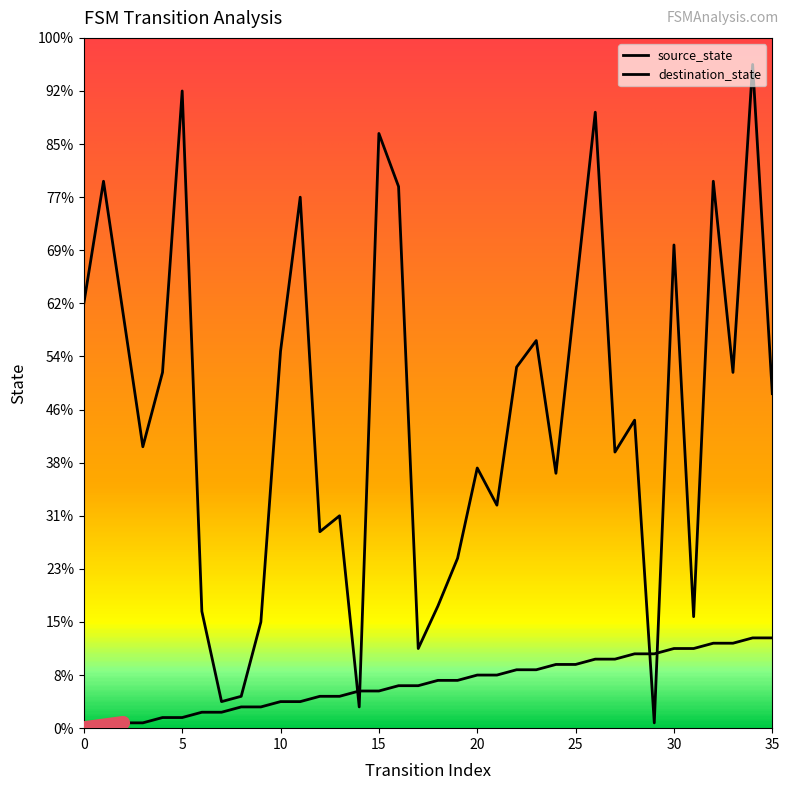

In destination_state, how many points are higher than both neighbors (excluding endpoints)?

12